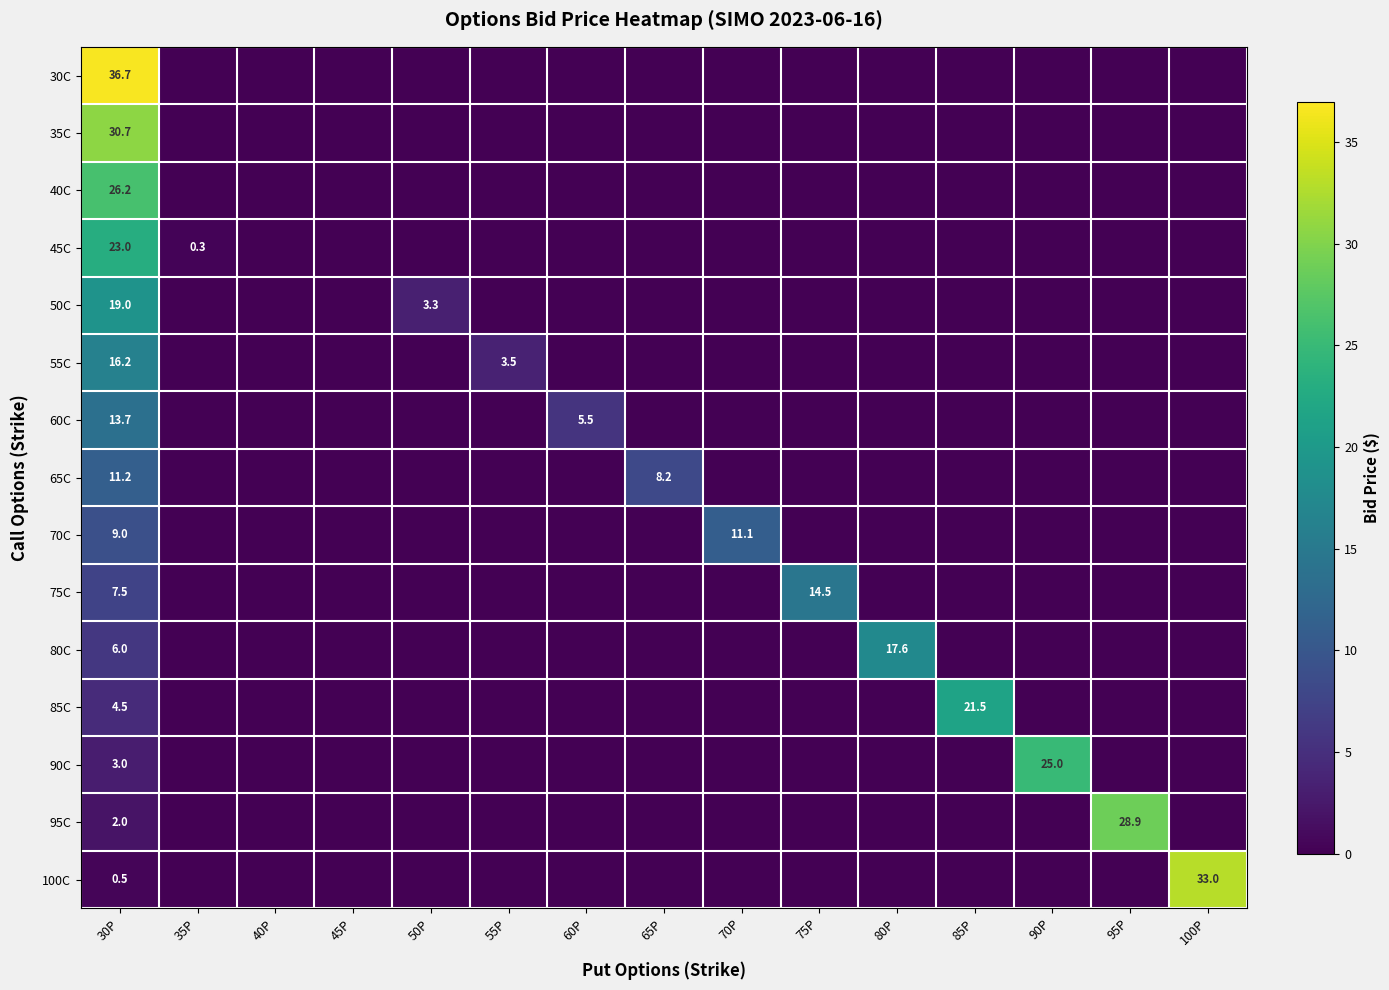

The 80C series shows 10.5 at 30P. True or false?

False